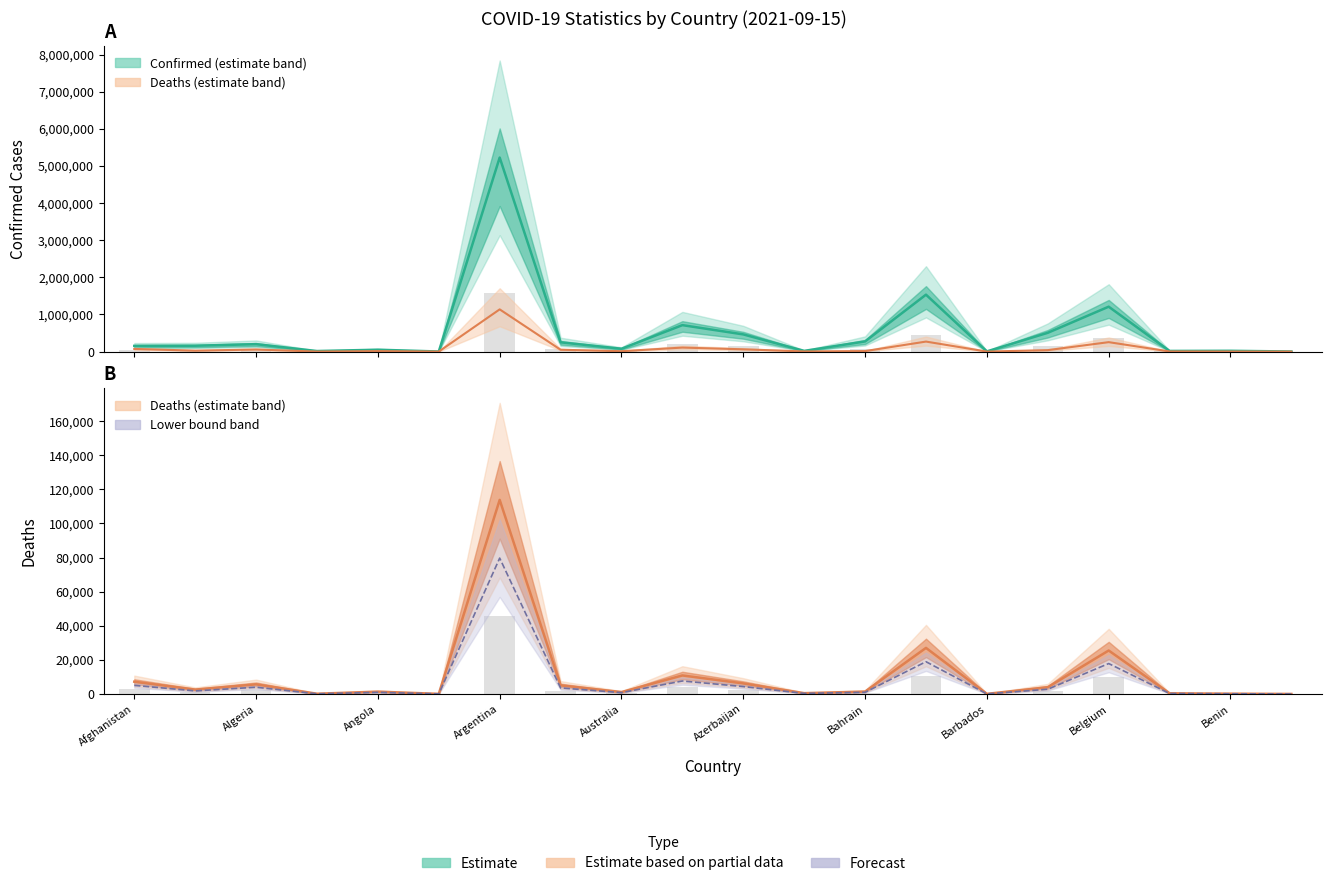

What is the total value across all series at Afghanistan?

238080.7